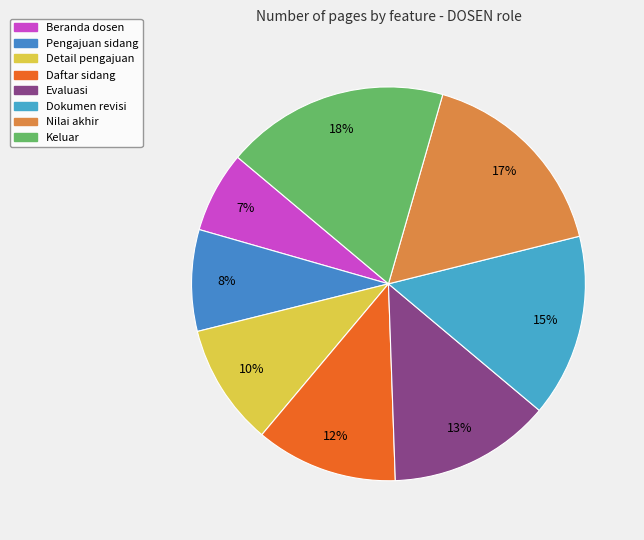

To the nearest percent, what percentage of the pie is Dokumen revisi?

15%